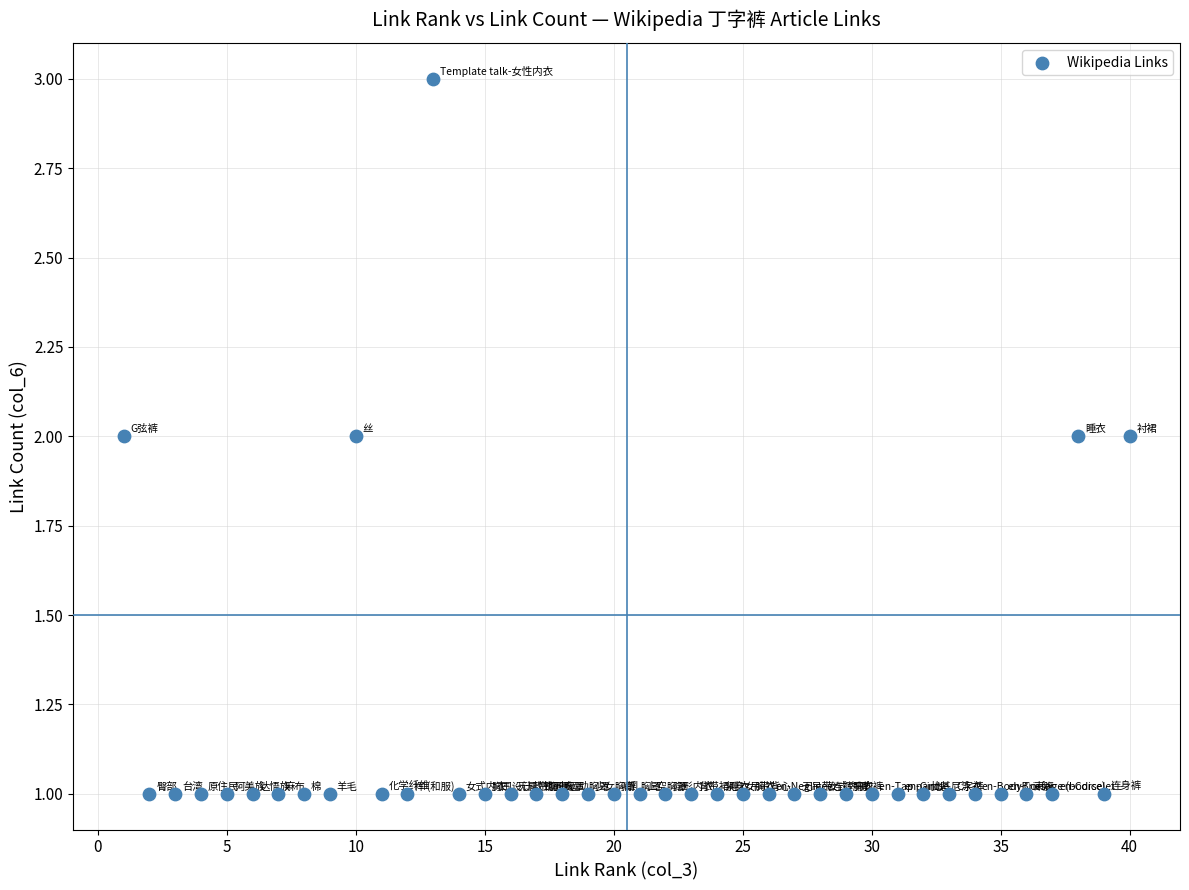

What is the range of X values (max minus min)?

39